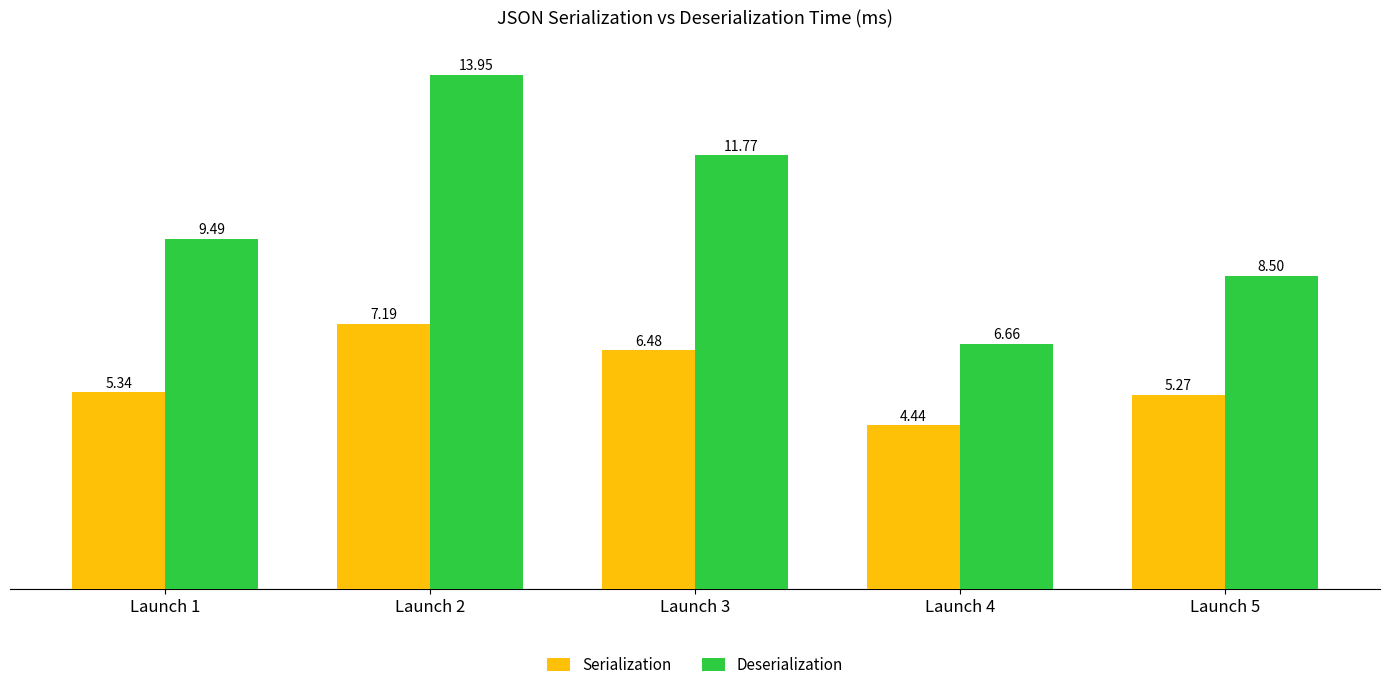

How many groups of bars are there?

5